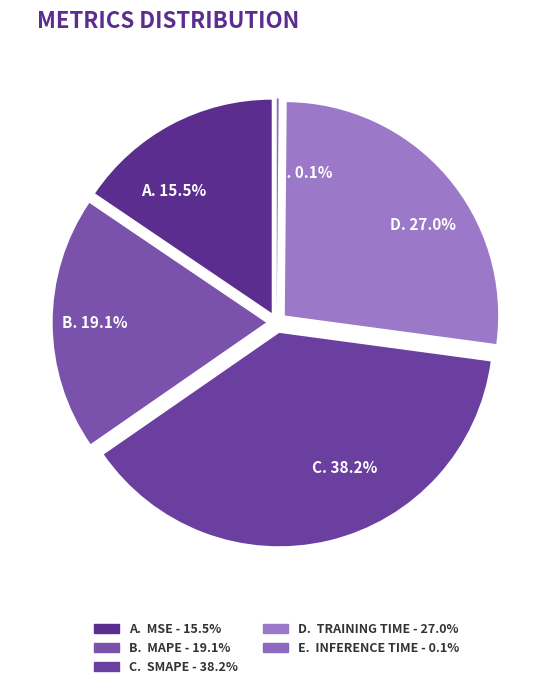

Between Training Time and MSE, which is larger?

Training Time